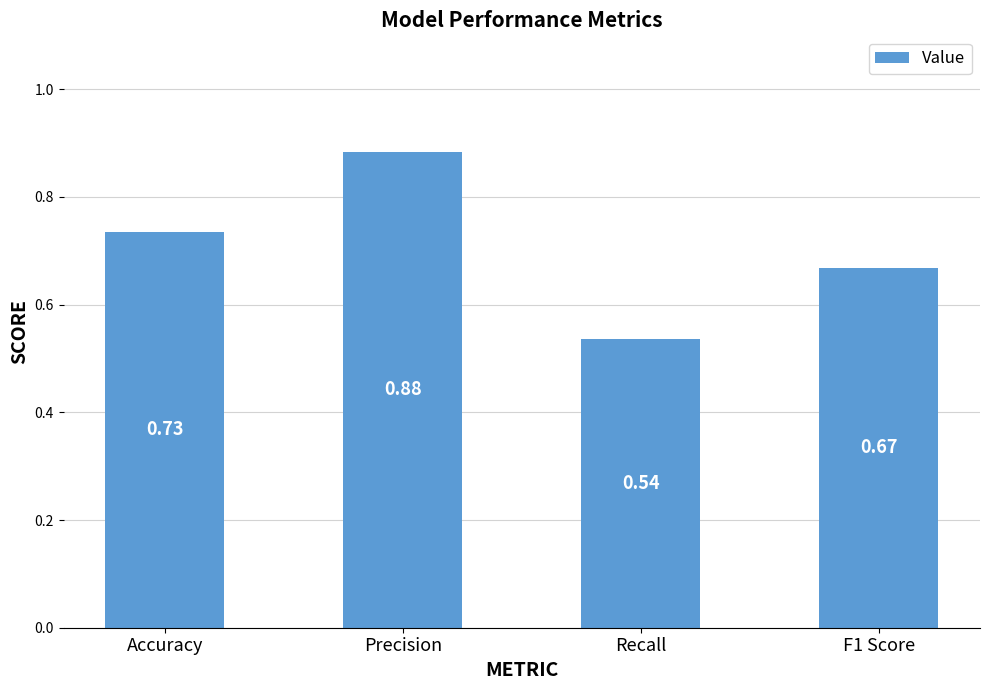

What position from the right is Accuracy?

4